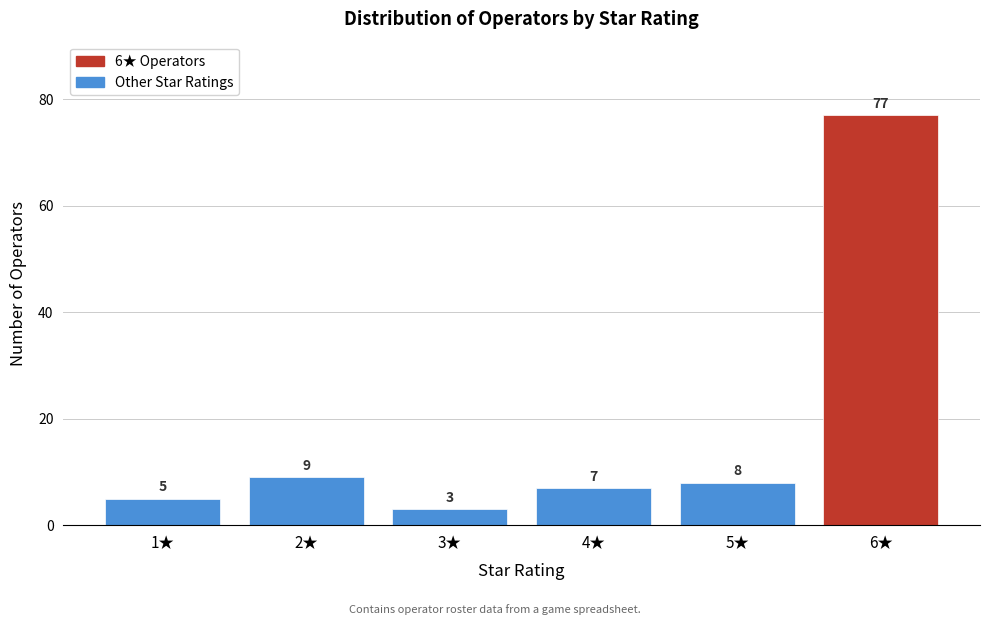

Reading left to right, list every bar in this chart as the range it spans on the x-axis followed by its height.

0.5 to 1.5: 5
1.5 to 2.5: 9
2.5 to 3.5: 3
3.5 to 4.5: 7
4.5 to 5.5: 8
5.5 to 6.5: 77